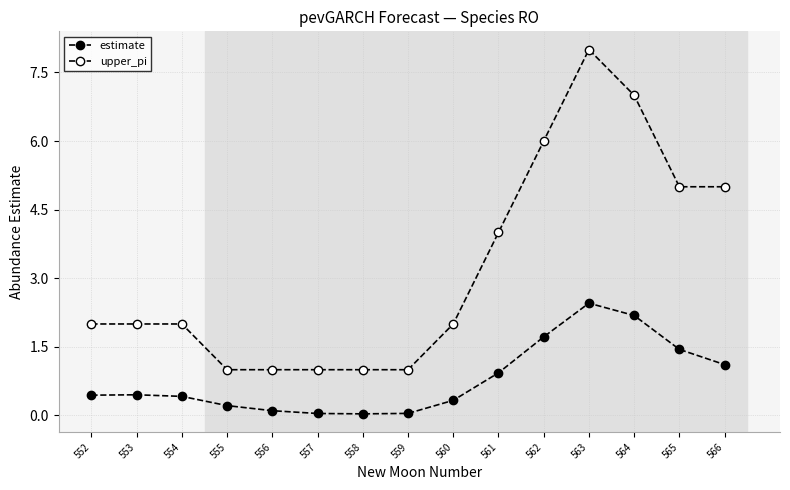

True or false: estimate and upper_pi cross at least once.

False